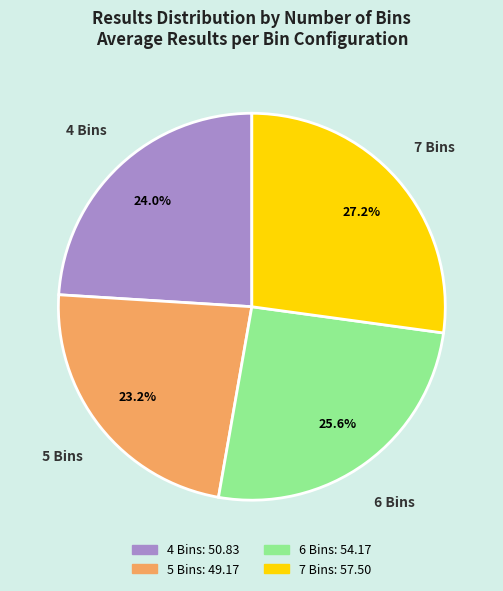

Is there any slice that represents more than half of the pie?

No